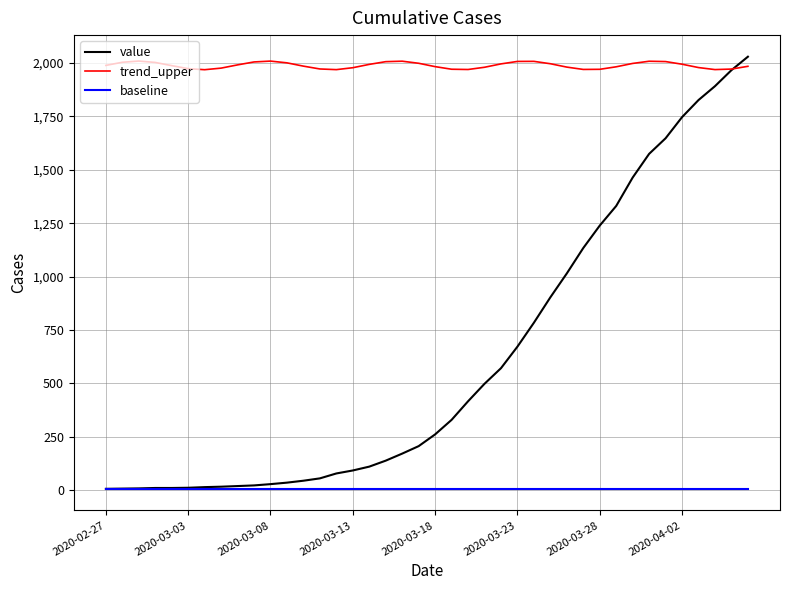

What is the difference between the second highest and second lowest values in the trend_upper series?

40.0